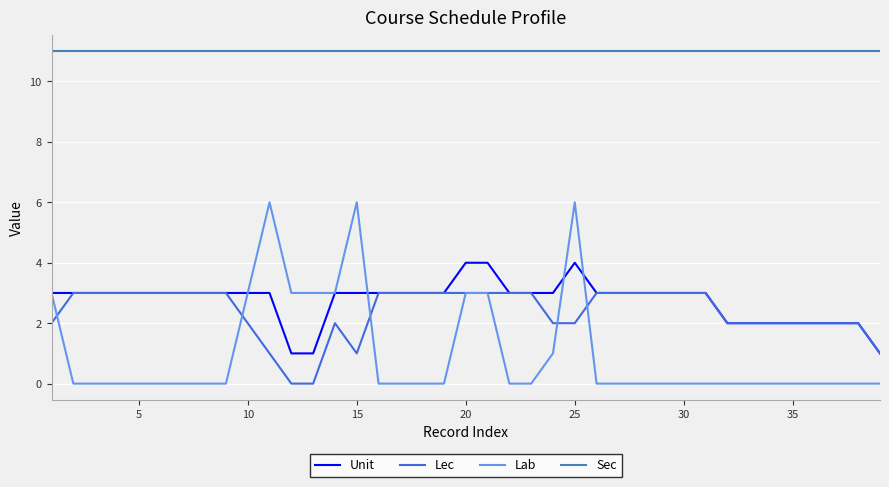

Which series has the largest total across all categories?

Sec